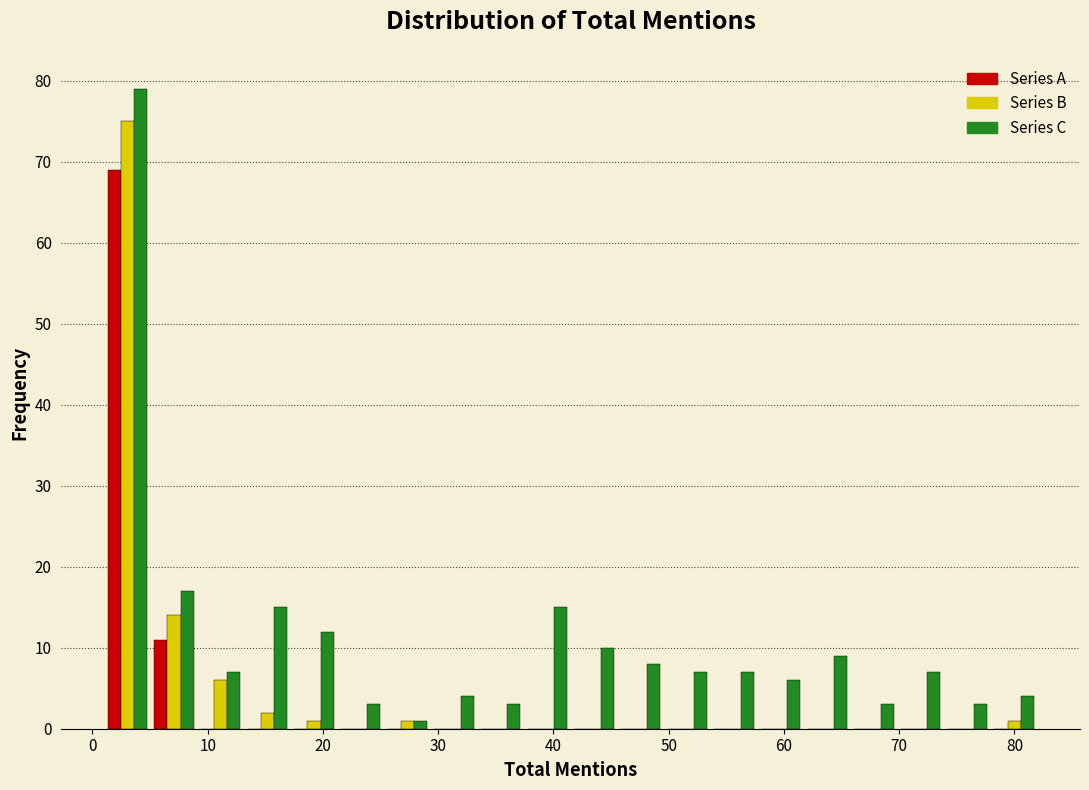

Reading left to right, transcribe this chart: for each range on the x-axis, give the height of each series' bar. Neither the bar edges nor the heights are printed on the chart, so give them approximately, as read against the axes.

1 to 5: Series A=69	Series B=75	Series C=79
5 to 9: Series A=11	Series B=14	Series C=17
9 to 13: Series A=0	Series B=6	Series C=7
13 to 17: Series A=0	Series B=2	Series C=15
17 to 21: Series A=0	Series B=1	Series C=12
21 to 25: Series A=0	Series B=0	Series C=3
25 to 29: Series A=0	Series B=1	Series C=1
29 to 33: Series A=0	Series B=0	Series C=4
33 to 37: Series A=0	Series B=0	Series C=3
37 to 42: Series A=0	Series B=0	Series C=15
42 to 46: Series A=0	Series B=0	Series C=10
46 to 50: Series A=0	Series B=0	Series C=8
50 to 54: Series A=0	Series B=0	Series C=7
54 to 58: Series A=0	Series B=0	Series C=7
58 to 62: Series A=0	Series B=0	Series C=6
62 to 66: Series A=0	Series B=0	Series C=9
66 to 70: Series A=0	Series B=0	Series C=3
70 to 74: Series A=0	Series B=0	Series C=7
74 to 78: Series A=0	Series B=0	Series C=3
78 to 82: Series A=0	Series B=1	Series C=4